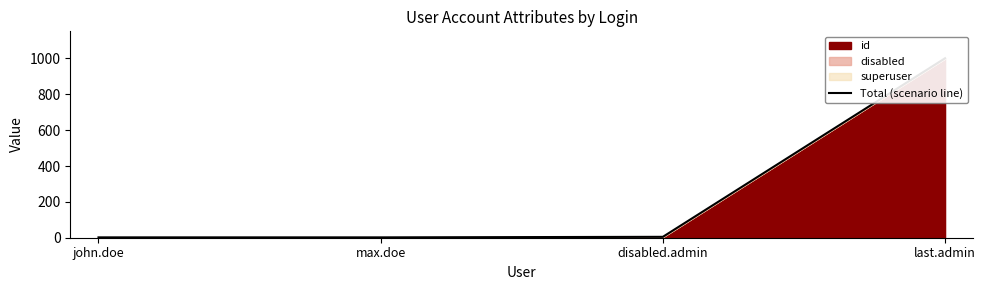

What is the label of the 3rd point from the left?

disabled.admin